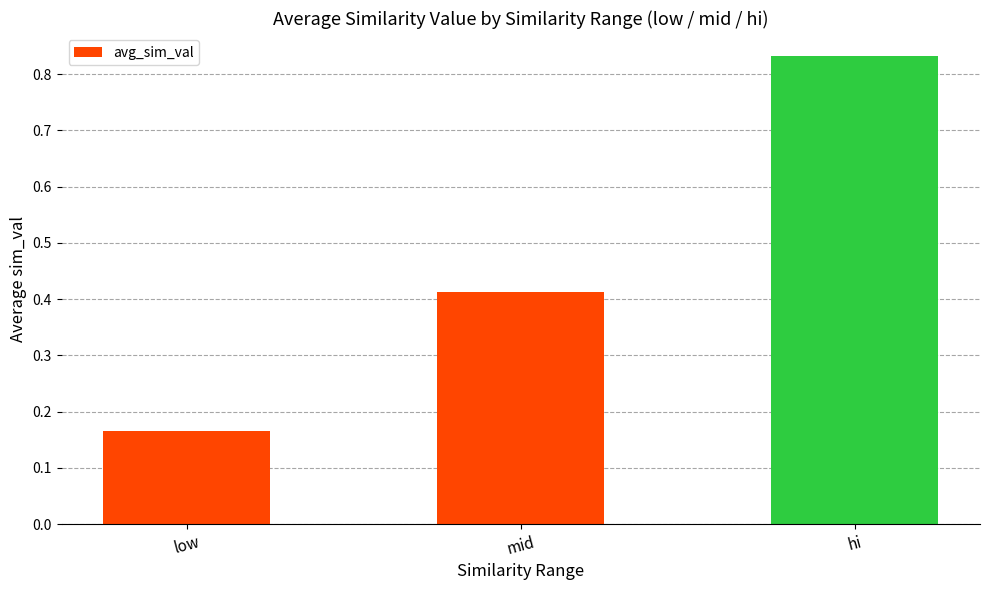

Rank the categories by value from lowest to highest.

low, mid, hi